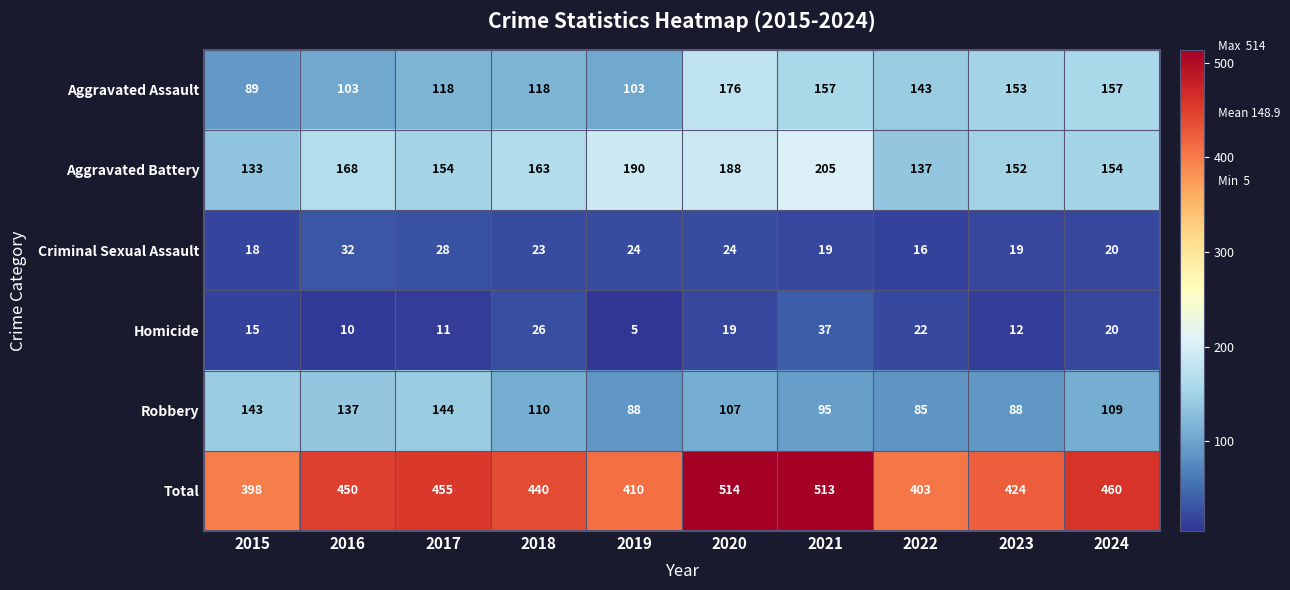

At which label is Aggravated Assault closest to 132?

2022